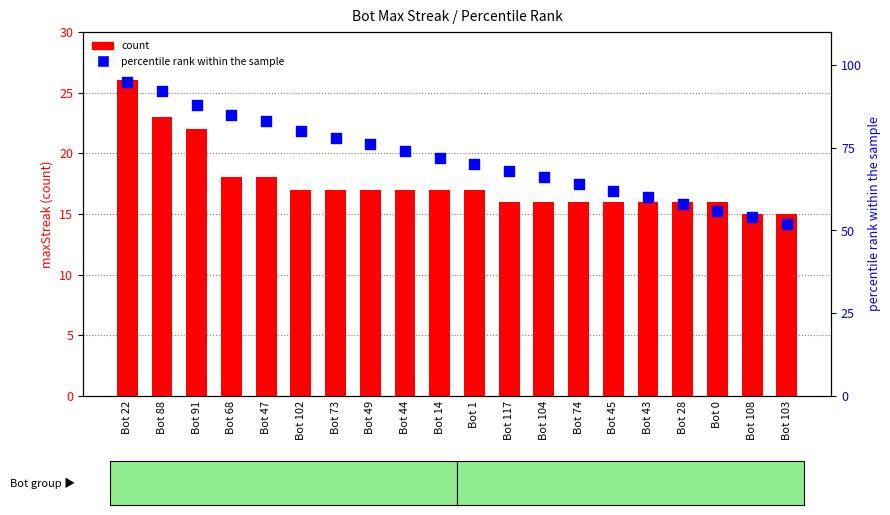

What is the total value across all series at Bot 43?

76